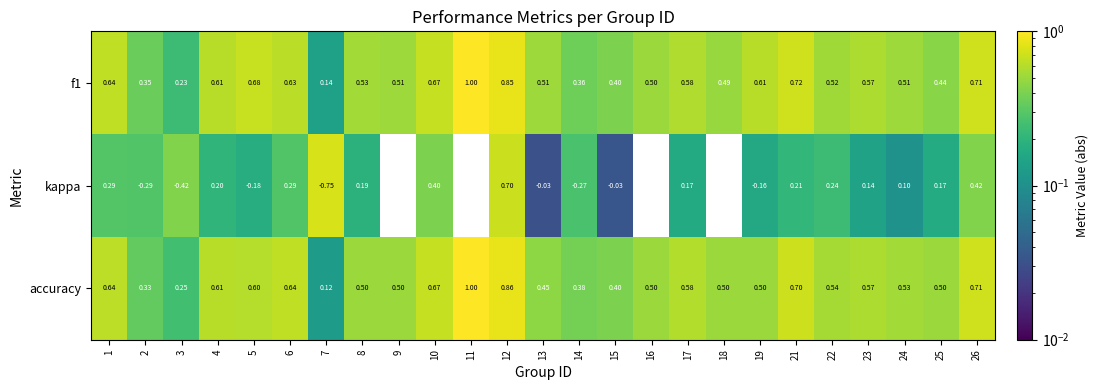

Is the value of f1 at 26 greater than the value of kappa at 13?

Yes